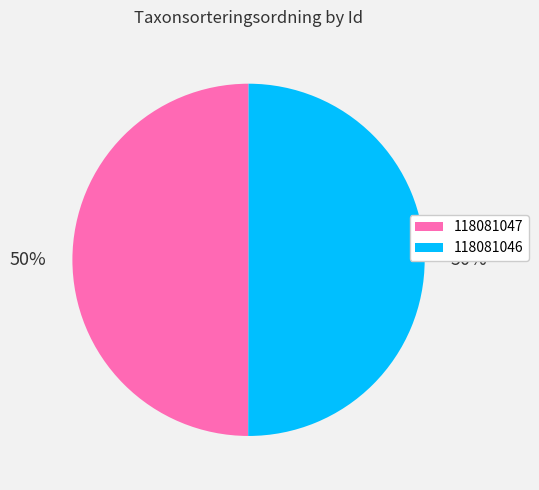

What is the ratio of the value at 118081046 to the value at 118081047?

1.0